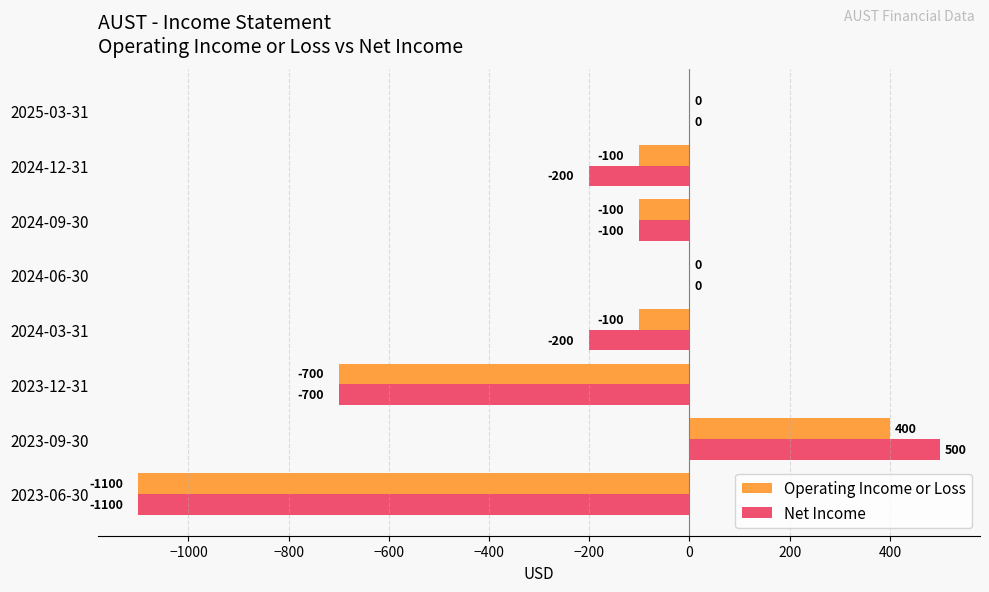

The value of Operating Income or Loss at 2024-03-31 is -100. True or false?

True